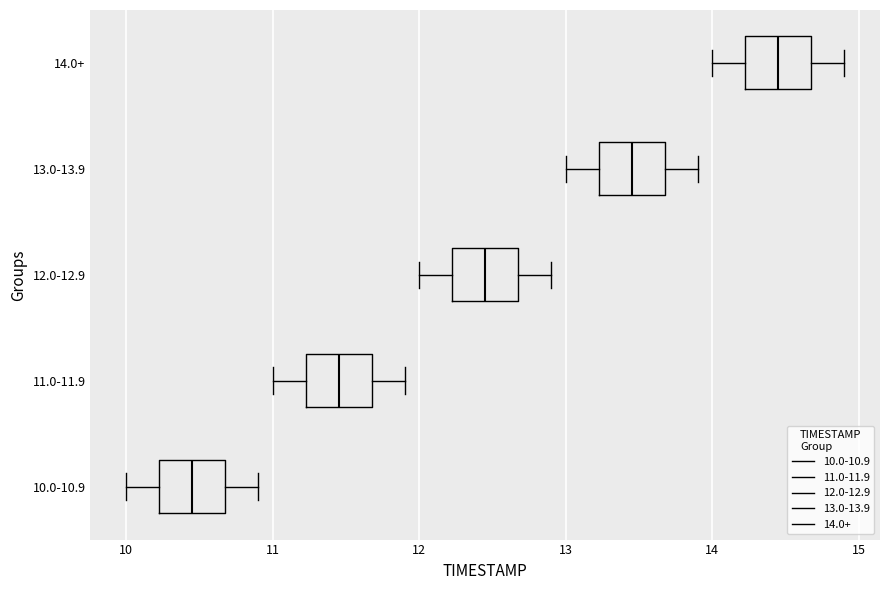

Where is the left edge of the box for 12.0-12.9 on the x-axis? The values are not printed on the chart, so give them approximately, as read against the axis.

12.2